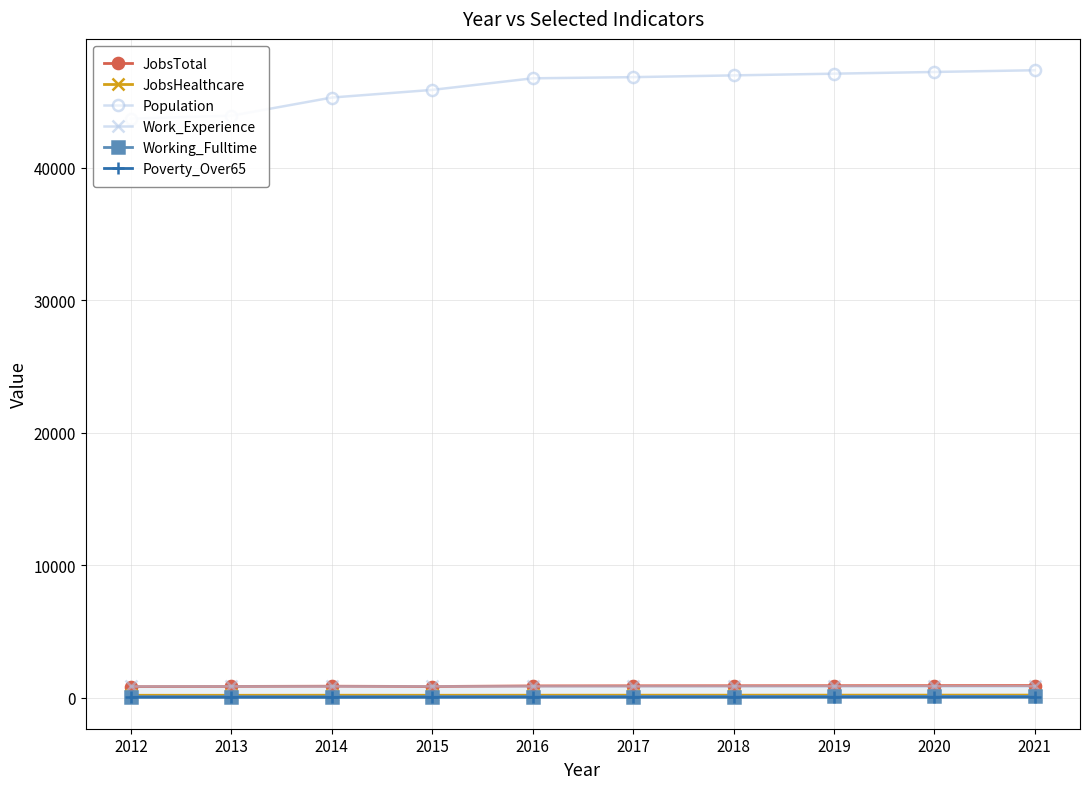

At 2016, list the series in order from smallest to largest.

Poverty_Over65, Working_Fulltime, JobsHealthcare, Work_Experience, JobsTotal, Population